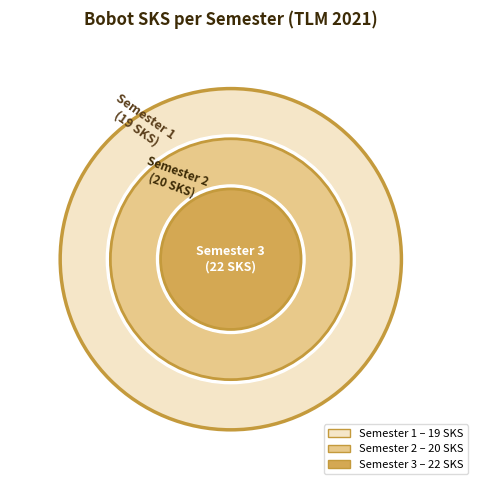

Which has a higher value, Semester 1 or Semester 3?

Semester 3